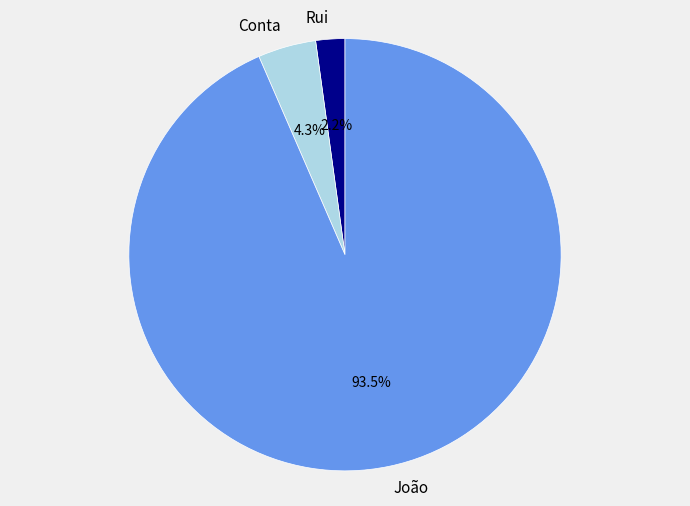

What portion of the pie excludes Conta?

95.7%